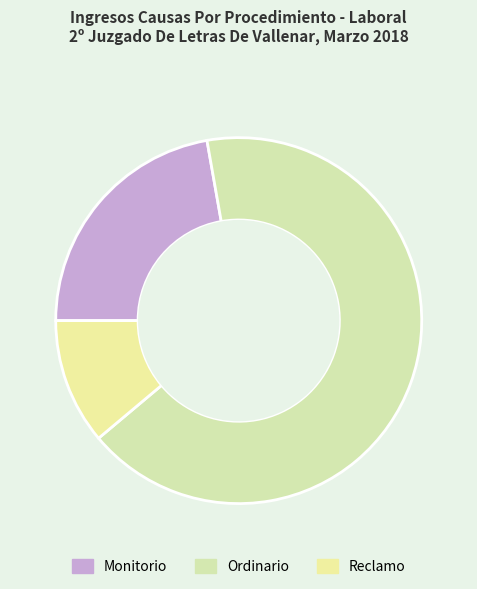

Is it true that Monitorio is 33% of the pie?

False